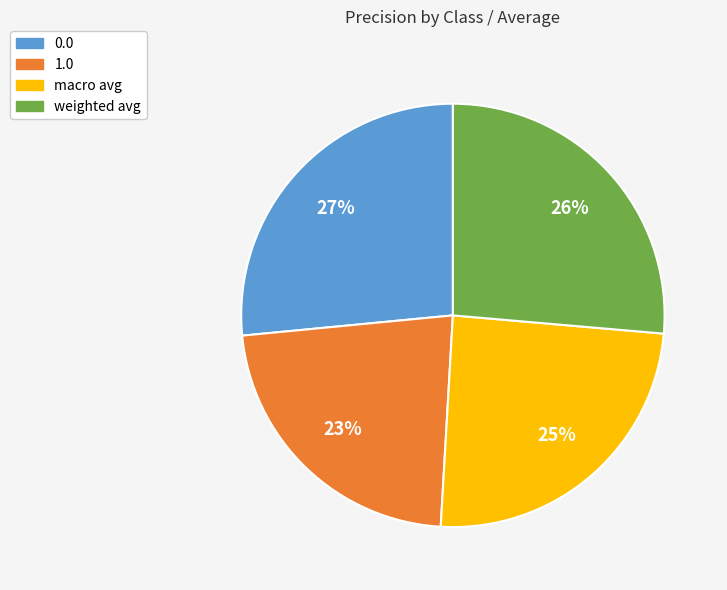

To the nearest percent, what is the average slice percentage?

25%